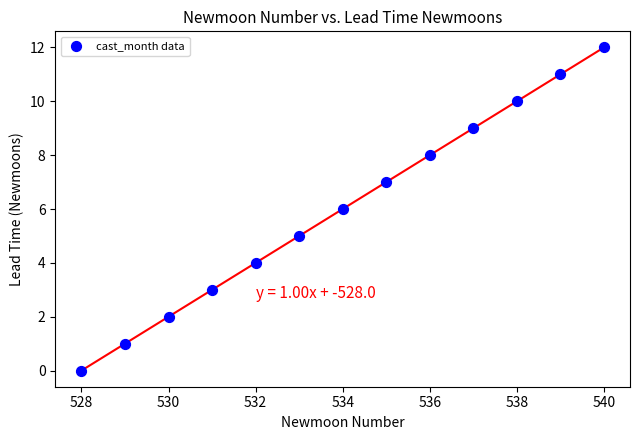

What is the range of Y values (max minus min)?

12